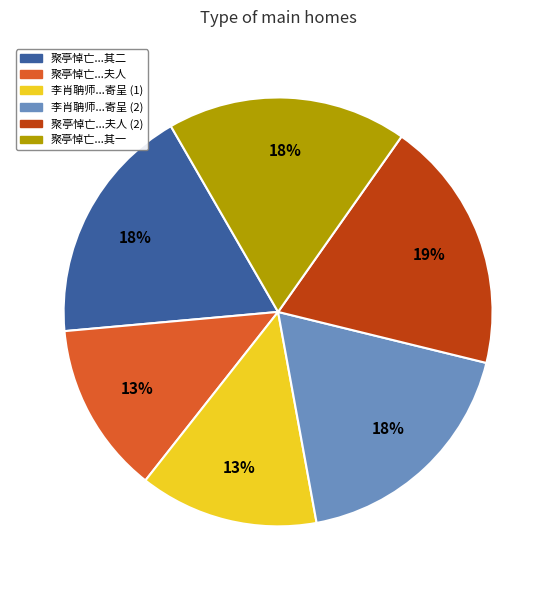

Which slice is the largest?

聚亭悼亡...夫人 (2)